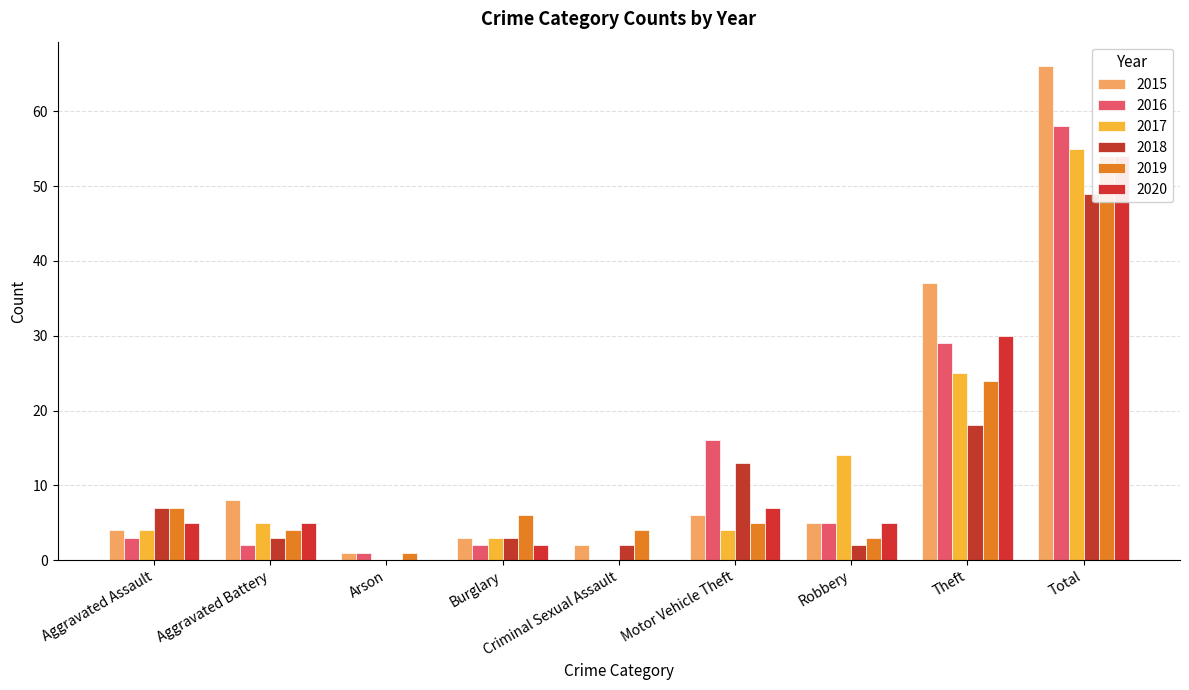

Which has a higher value, Burglary or Arson?

Burglary